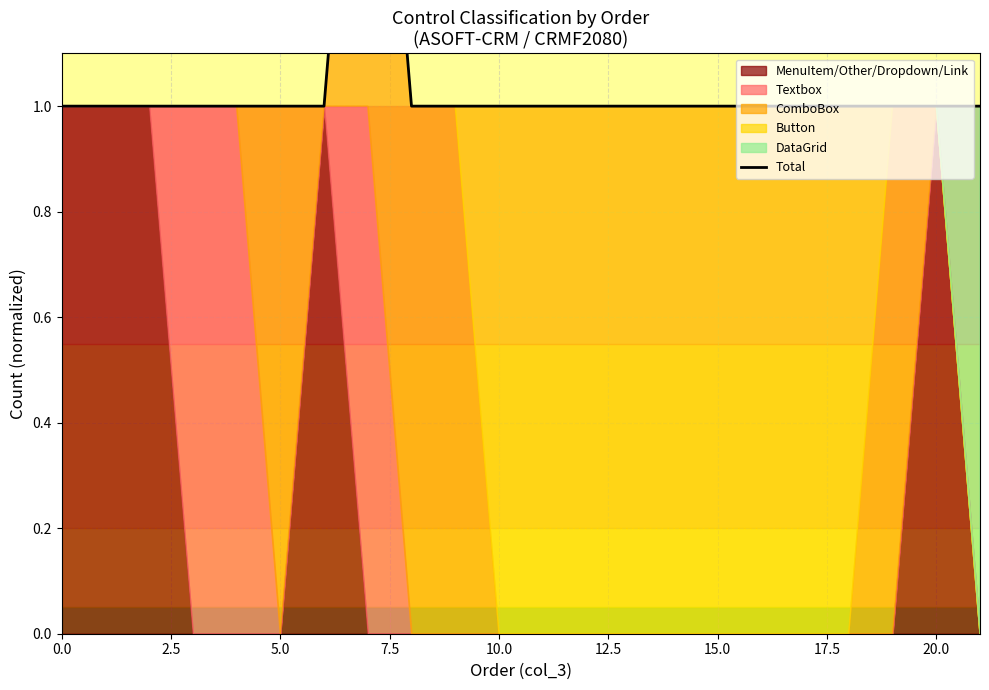

The value at 15.0 is 1. True or false?

False